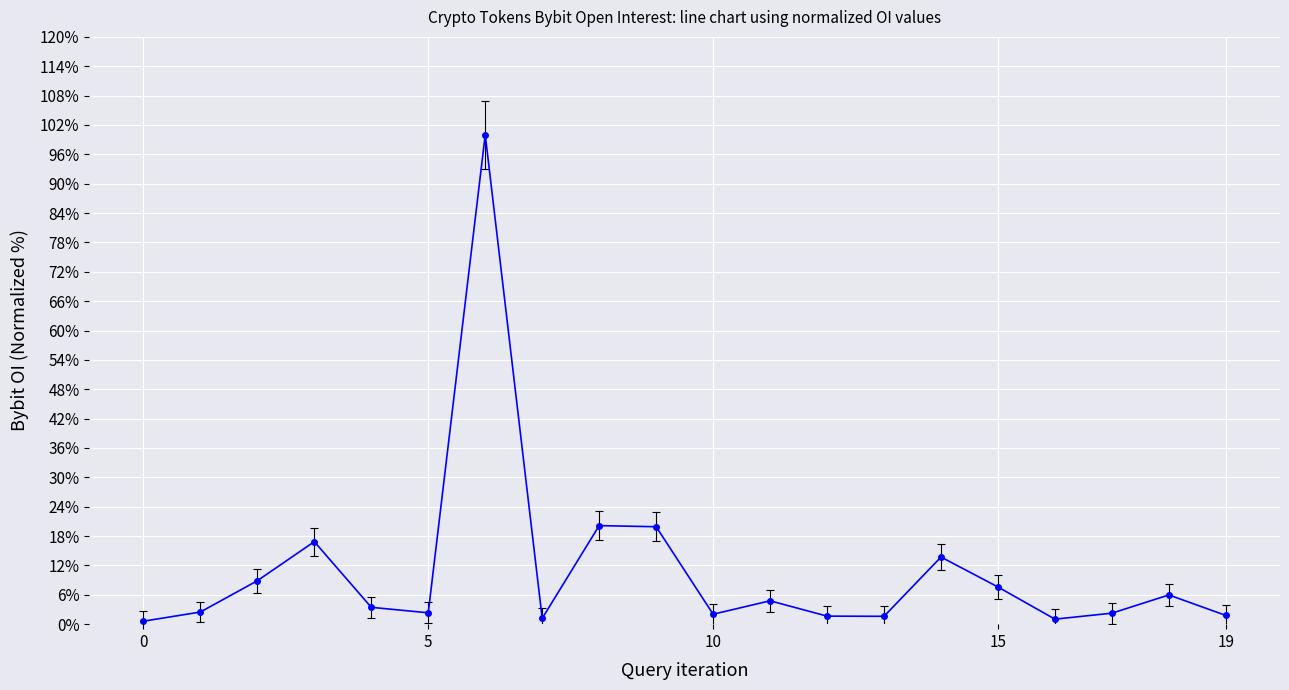

Count the number of data series in this chart.

1